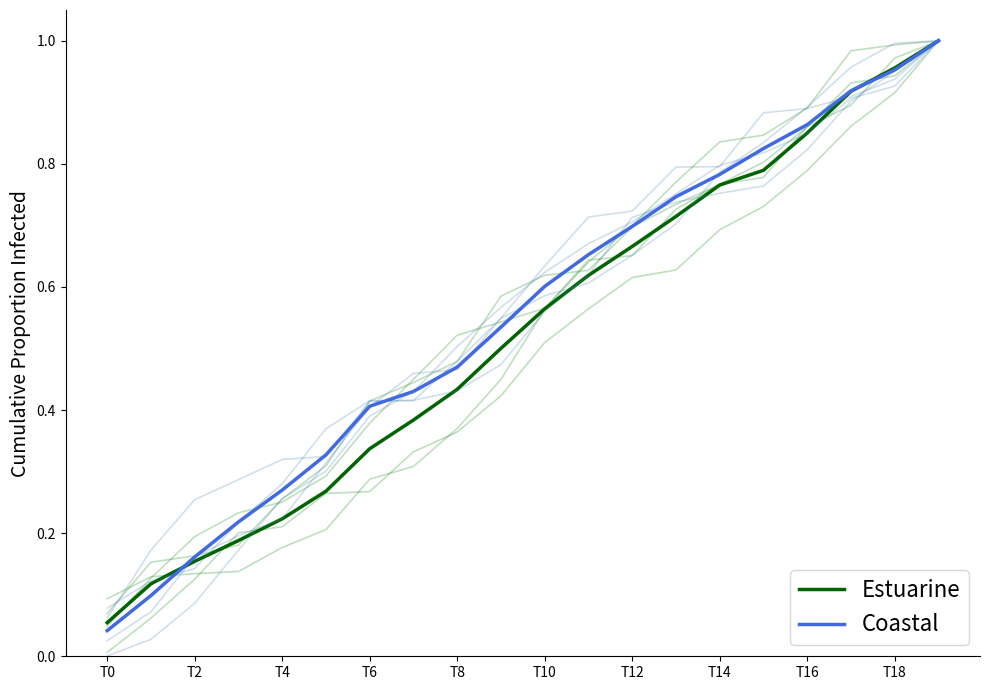

Reading left to right, what are all the values shown in this chart?

Estuarine: 0.1	0.1	0.2	0.2	0.2	0.3	0.3	0.4	0.4	0.5	0.6	0.6	0.7	0.7	0.8	0.8	0.9	0.9	1.0	1.0
Coastal: 0.0	0.1	0.2	0.2	0.3	0.3	0.4	0.4	0.5	0.5	0.6	0.7	0.7	0.7	0.8	0.8	0.9	0.9	1.0	1.0